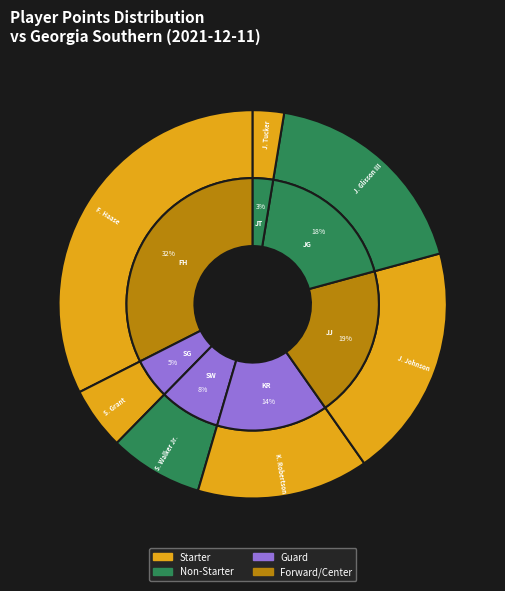

To the nearest percent, what is the average slice percentage?

14%